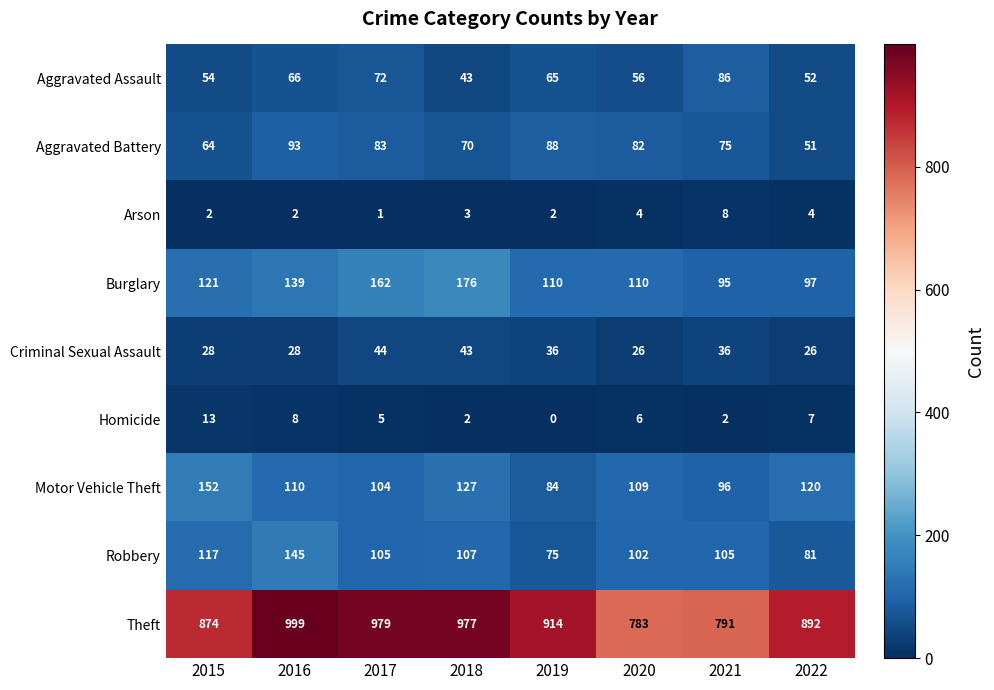

Rank the series at 2015 from highest to lowest value.

Theft, Motor Vehicle Theft, Burglary, Robbery, Aggravated Battery, Aggravated Assault, Criminal Sexual Assault, Homicide, Arson